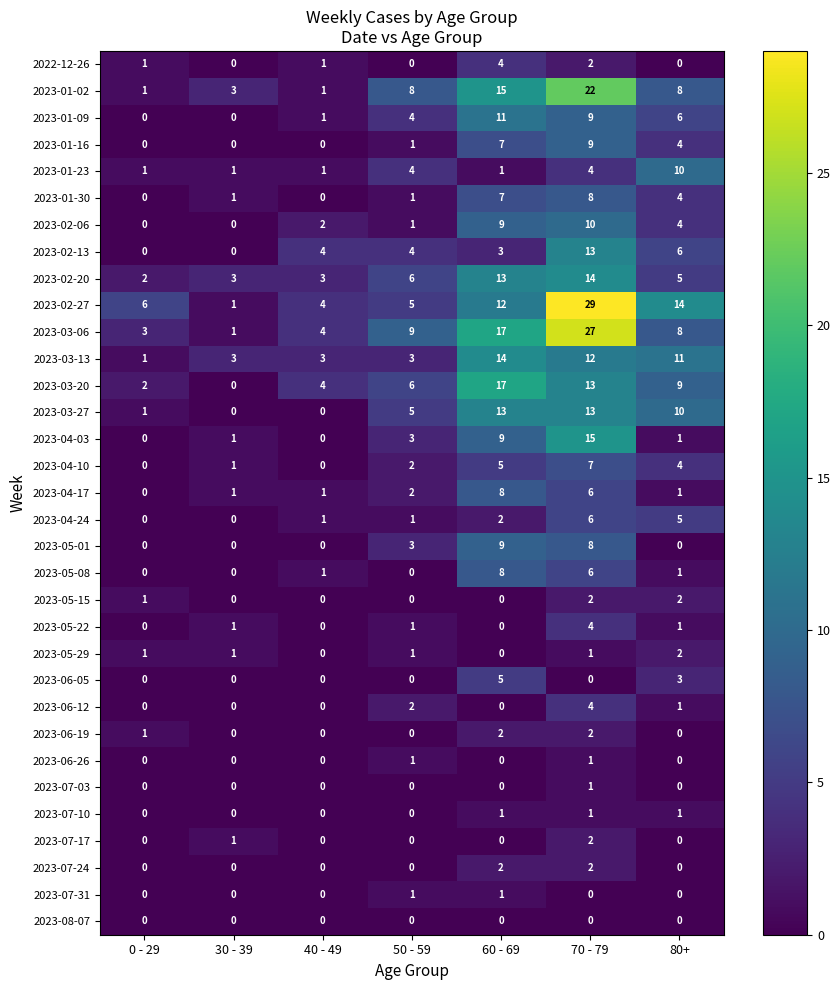

Which series has the largest range (max minus min)?

2023-02-27